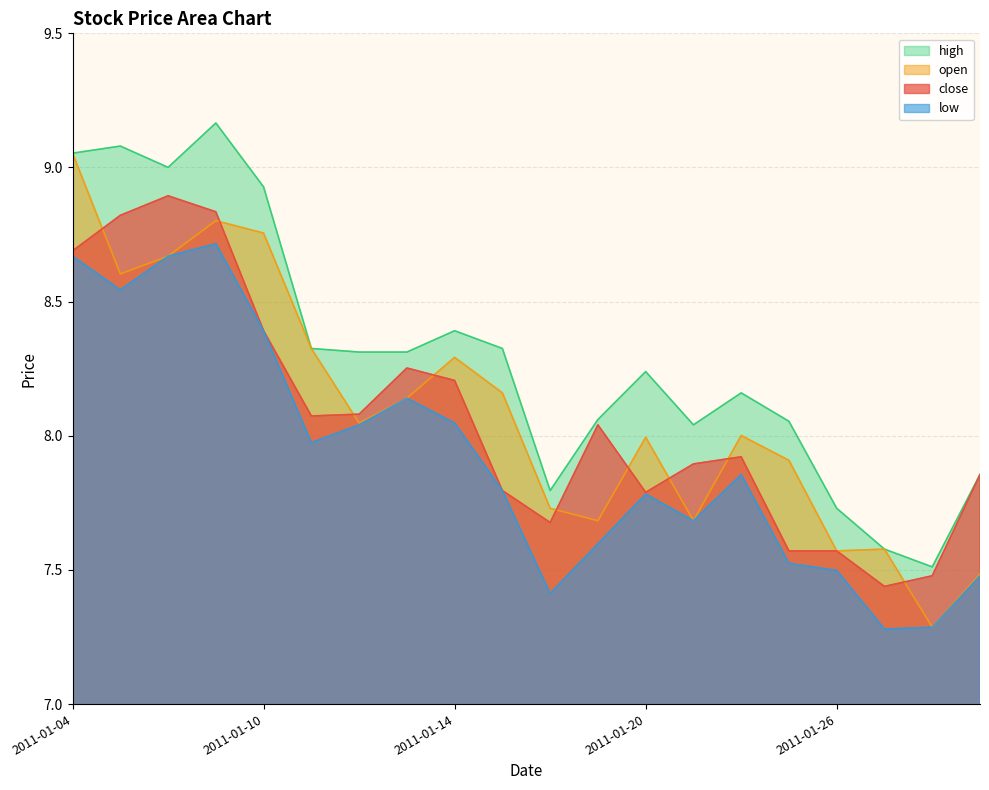

How many interior local valleys does the low series have?

5